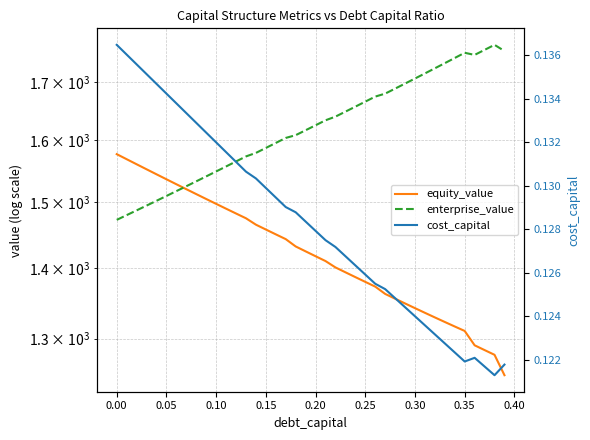

Which series ends up on top after the final intersection of enterprise_value and equity_value?

enterprise_value